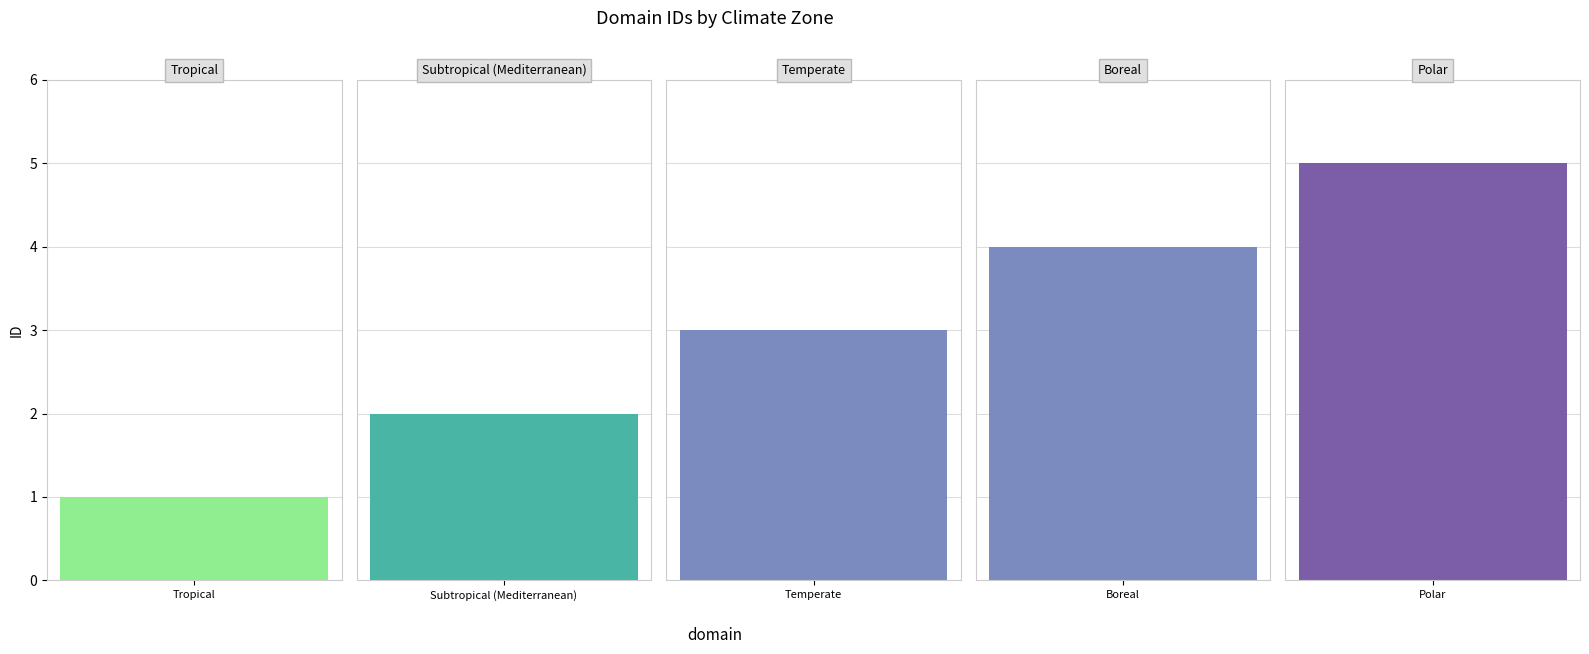

How many bars are there in total?

5